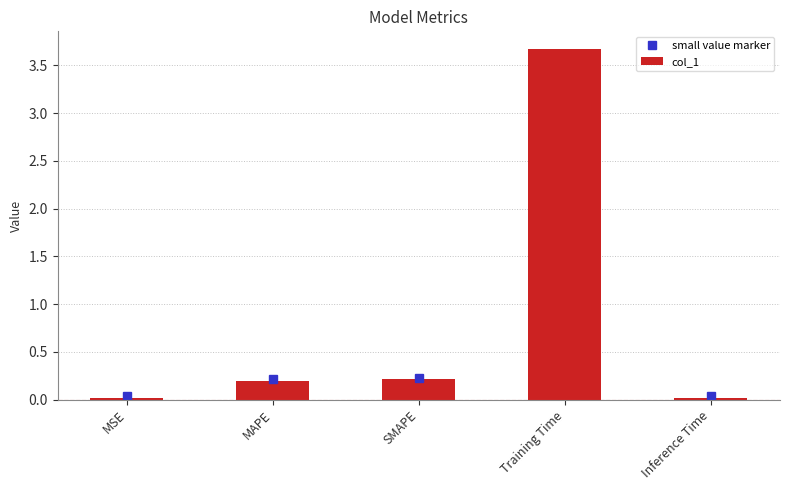

Between Inference Time and Training Time, which is larger?

Training Time